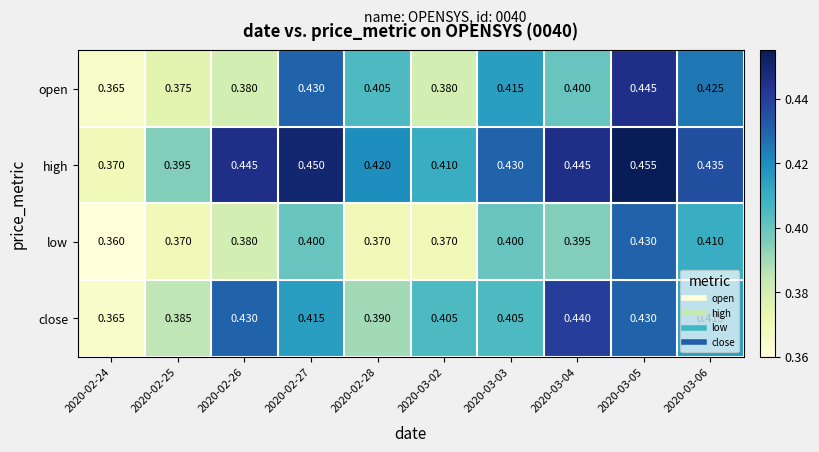

Rank the series by their maximum value, from highest to lowest.

high, open, close, low